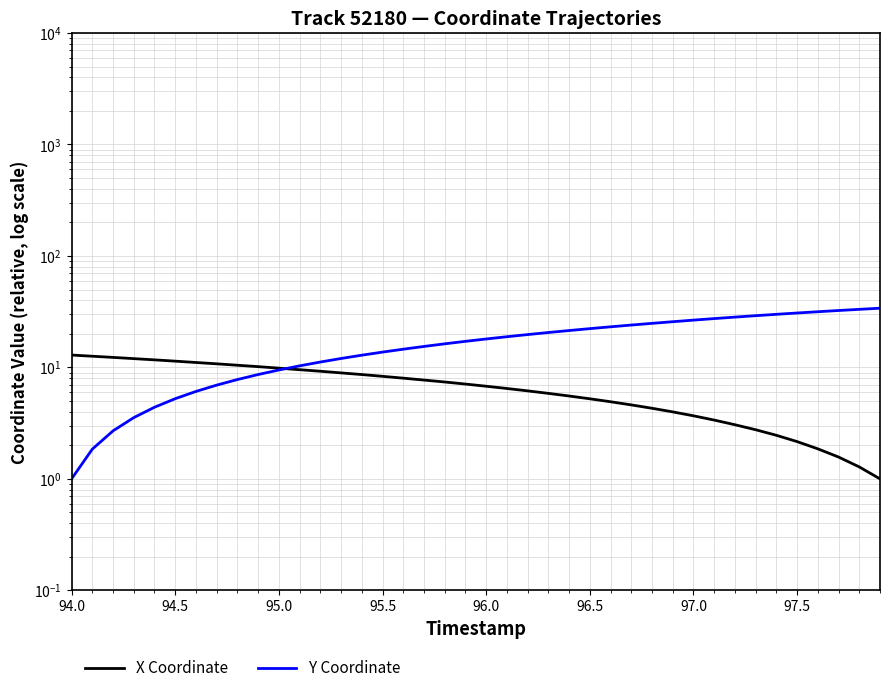

How many data points in Y Coordinate are above 17?

21